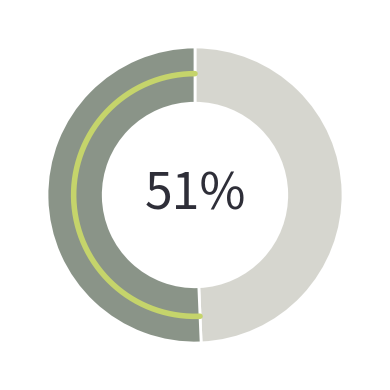

To the nearest percent, what percentage of the pie is 1489?

51%